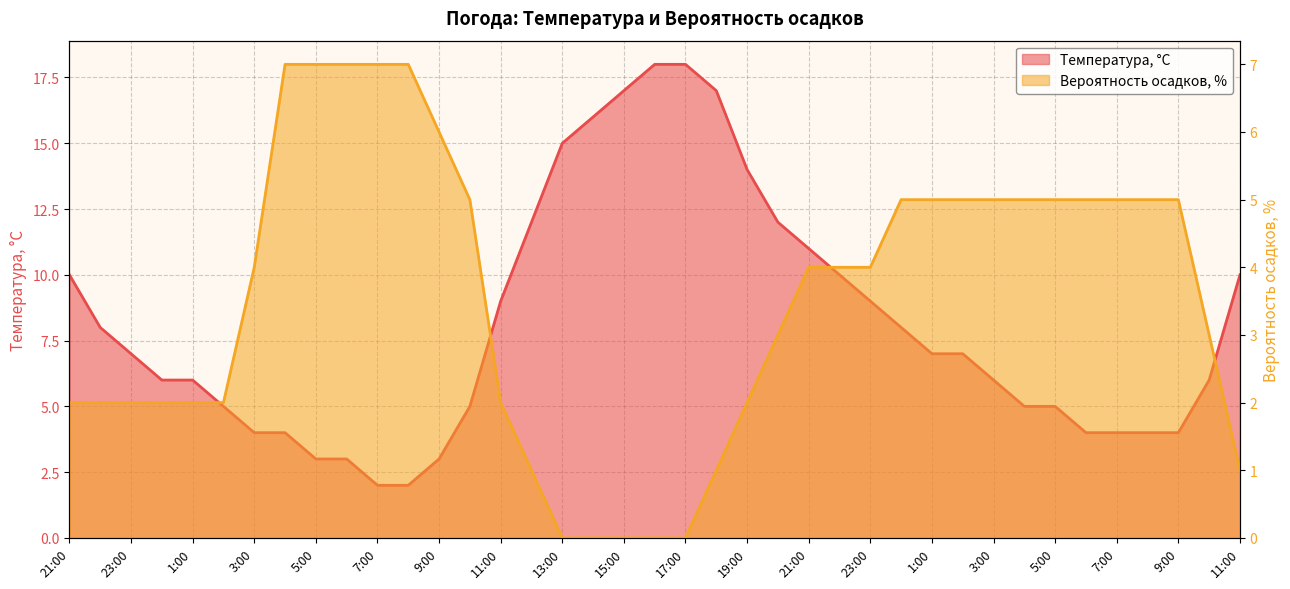

At which label is Вероятность осадков, % closest to 3?

20:00